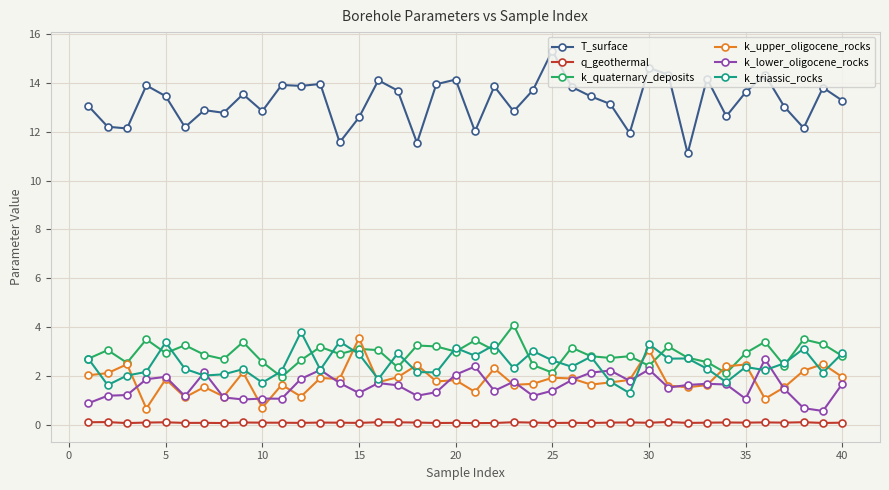

True or false: k_quaternary_deposits and q_geothermal cross at least once.

False